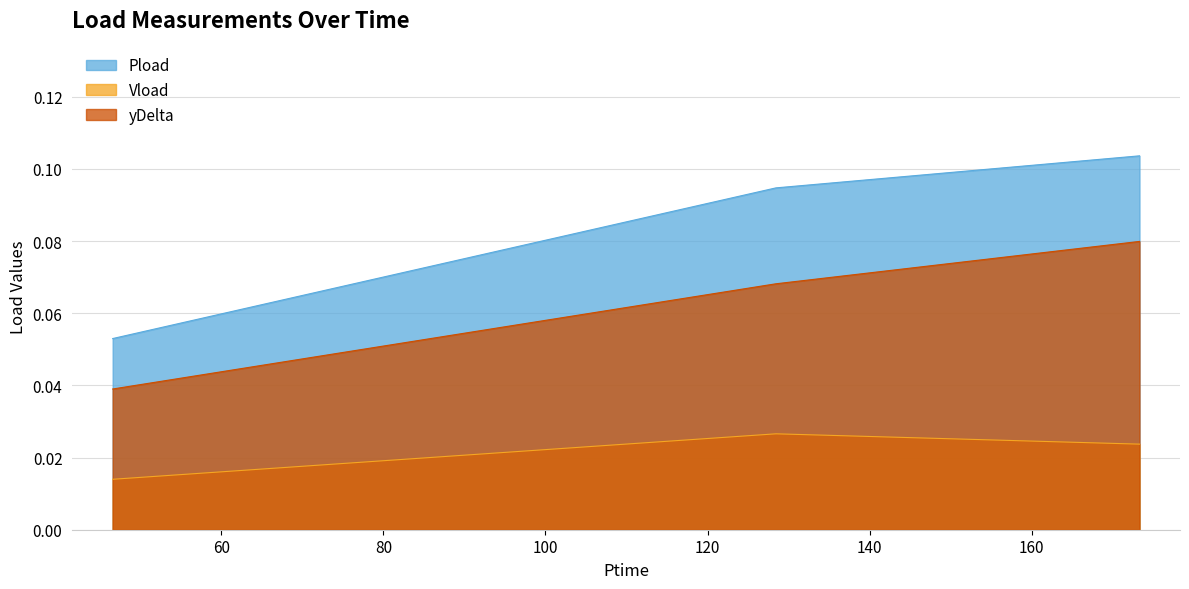

What is the average value of the yDelta series?

0.1